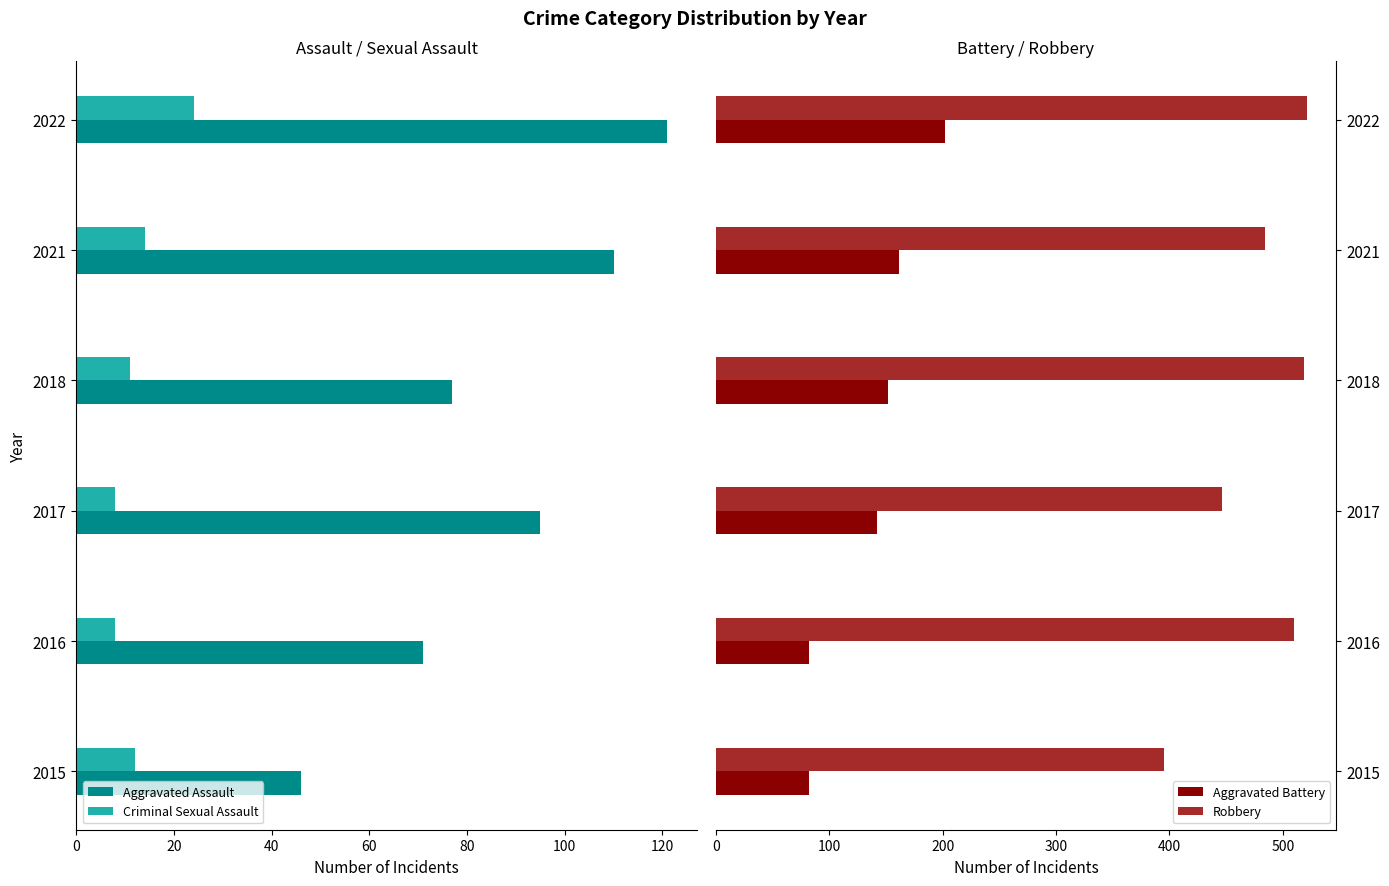

What is the lowest value of the Criminal Sexual Assault series?

8